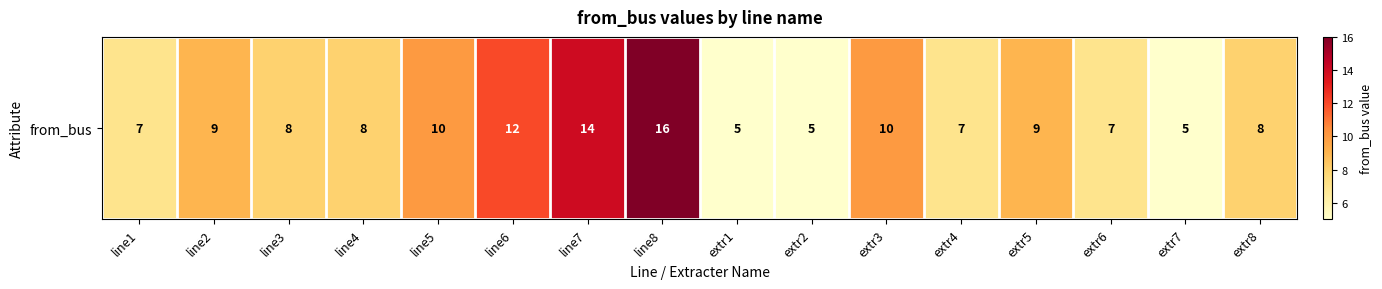

Count the number of data series in this chart.

1